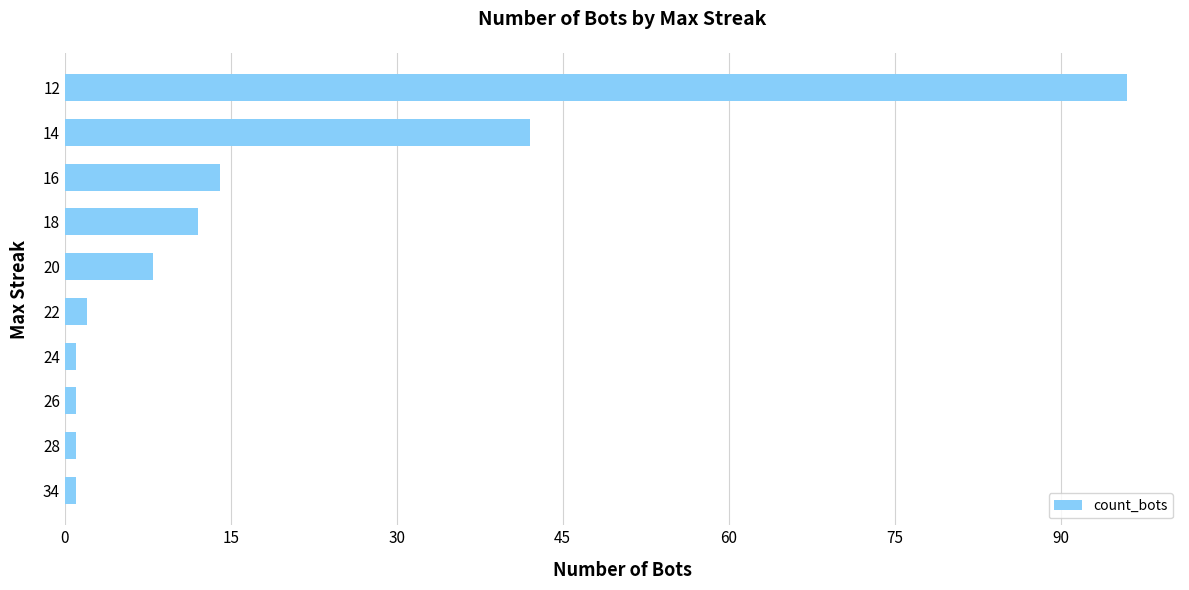

The chart shows a value of 1 at 28. True or false?

True